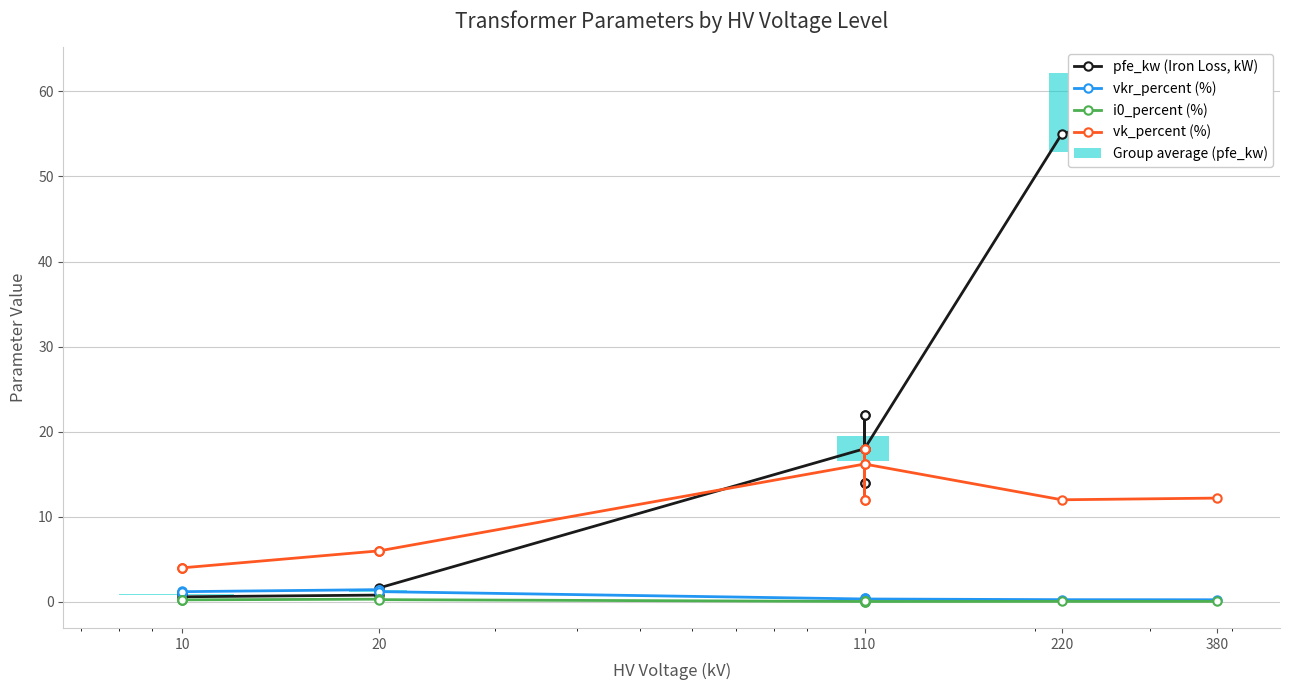

The vk_percent (%) series shows 26.8 at 110. True or false?

False